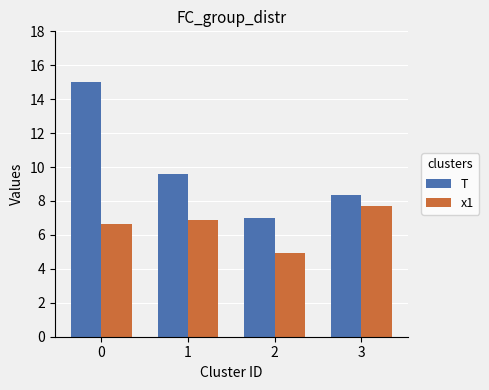

At which label does x1 reach its peak?

3